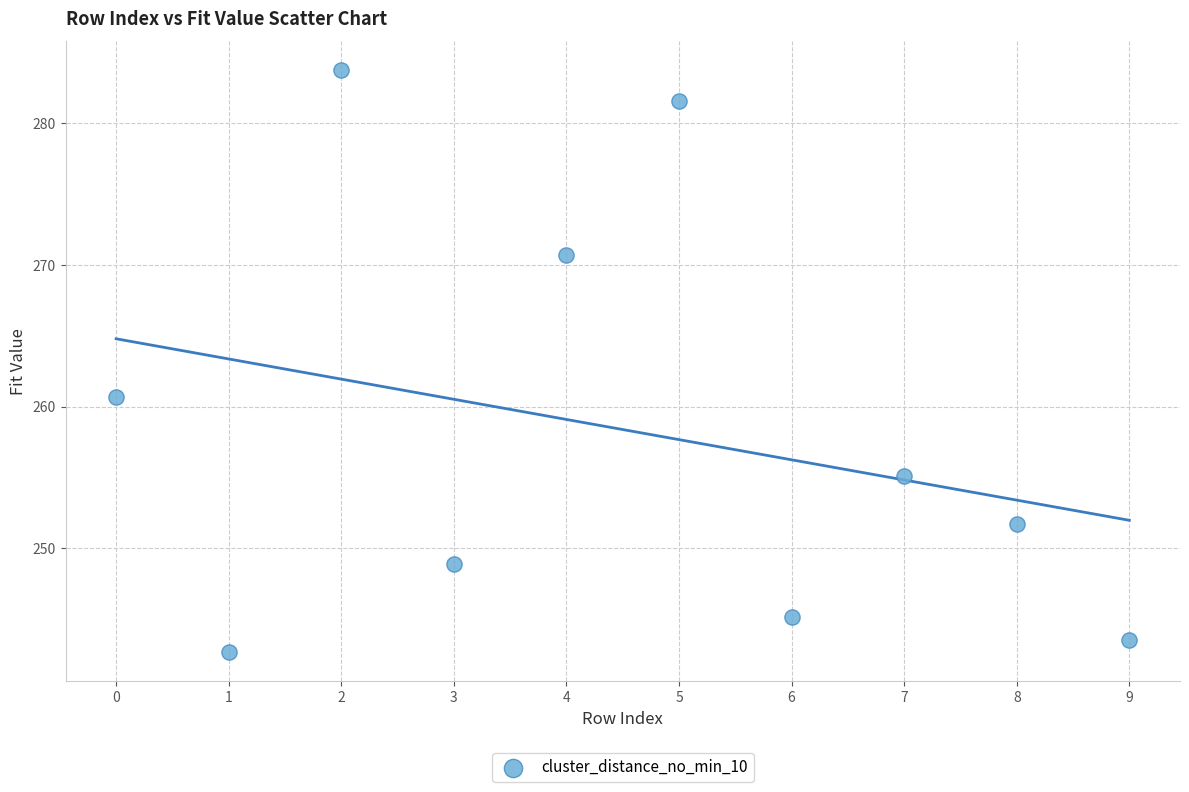

What is the range of Y values (max minus min)?

41.0